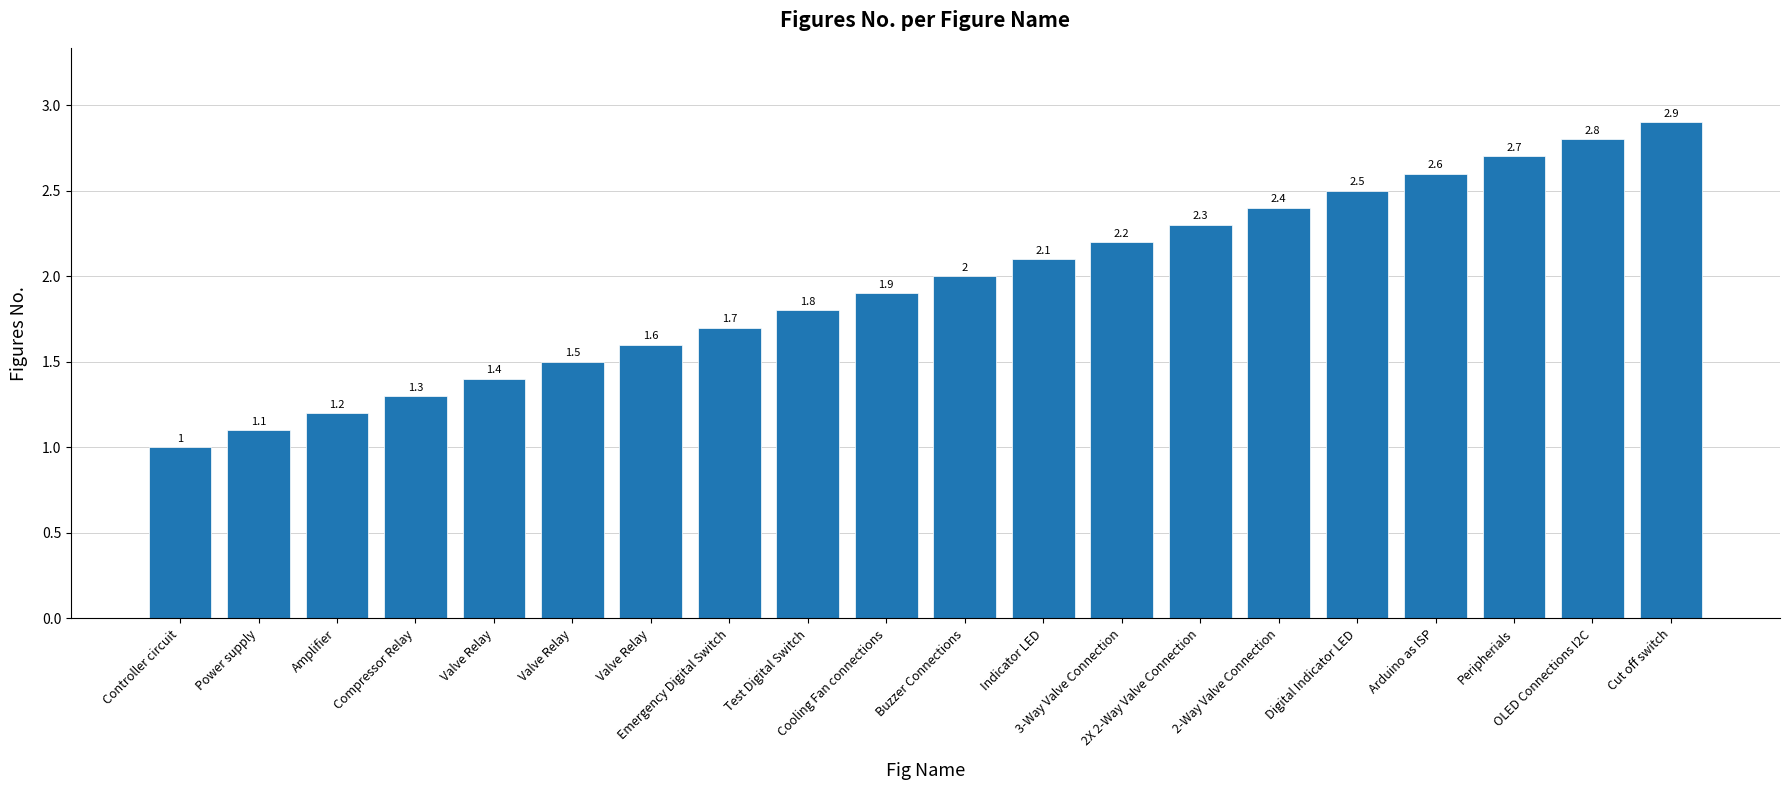

What is the smallest value displayed?

1.0